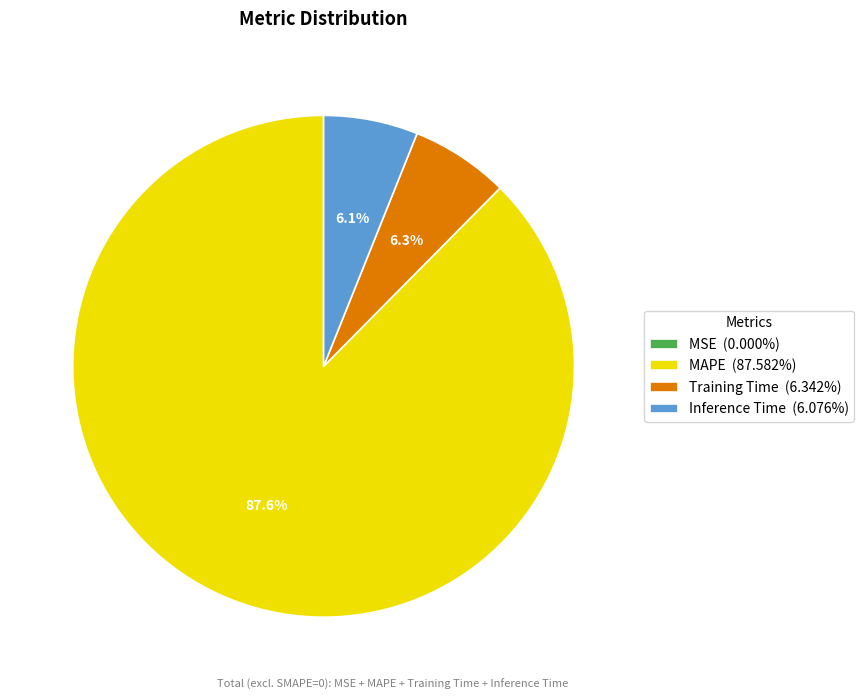

Does any single category account for the majority?

Yes